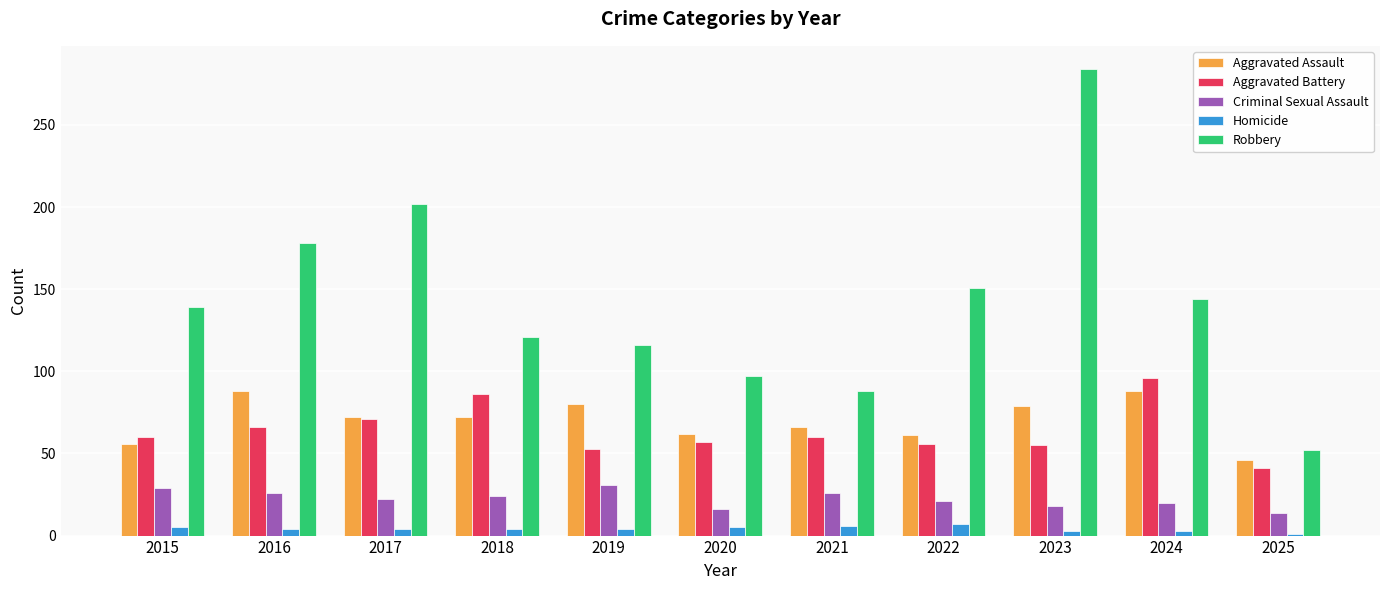

Which series has the largest total across all categories?

Robbery